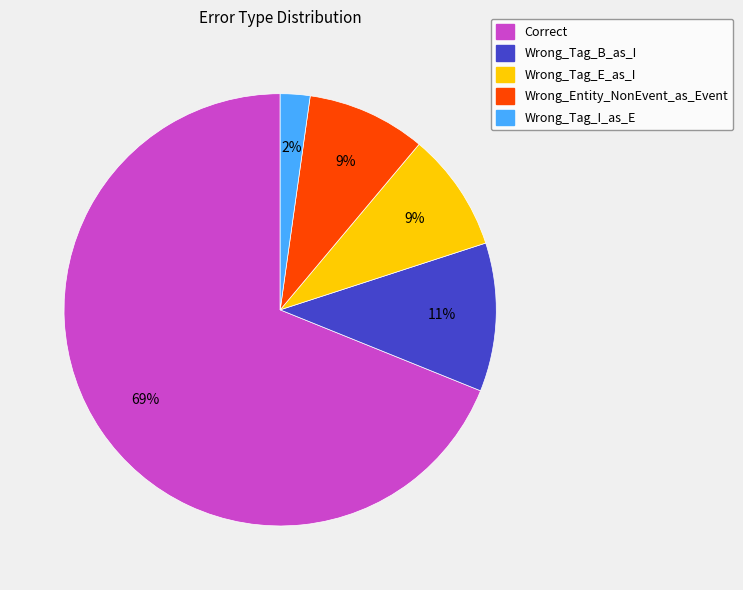

Is it true that Wrong_Tag_E_as_I is 9% of the pie?

True